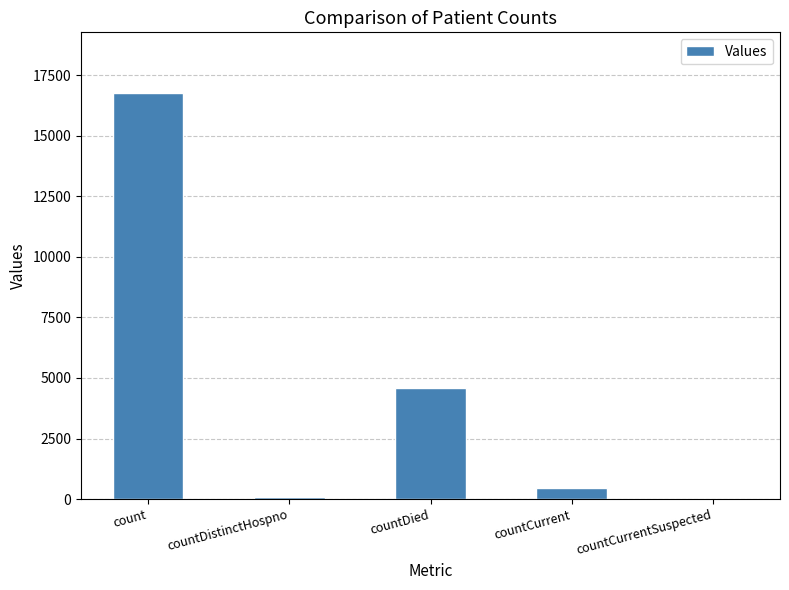

Is it true that the value at countDistinctHospno is 77?

True